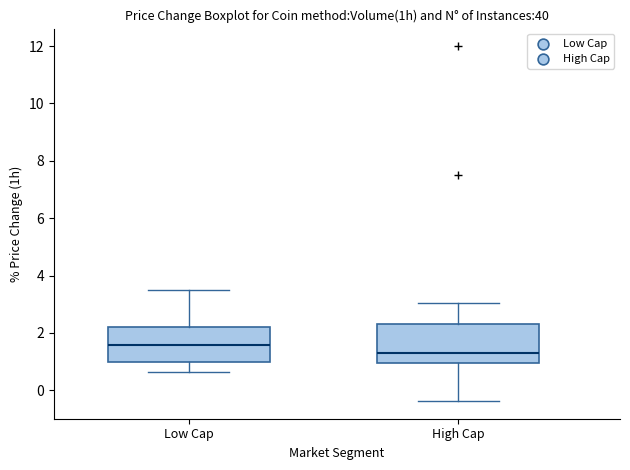

Reading left to right, transcribe this box plot: for each box, give where its median line is, the range the box spans, and where its two whiskers end, as read against the y-axis. The values are not printed on the chart, so give them approximately, as read against the axis.

Low Cap: median 1.6, box 1.0 to 2.2, whiskers 0.6 to 3.6
High Cap: median 1.4, box 1.0 to 2.2, whiskers -0.4 to 3.0